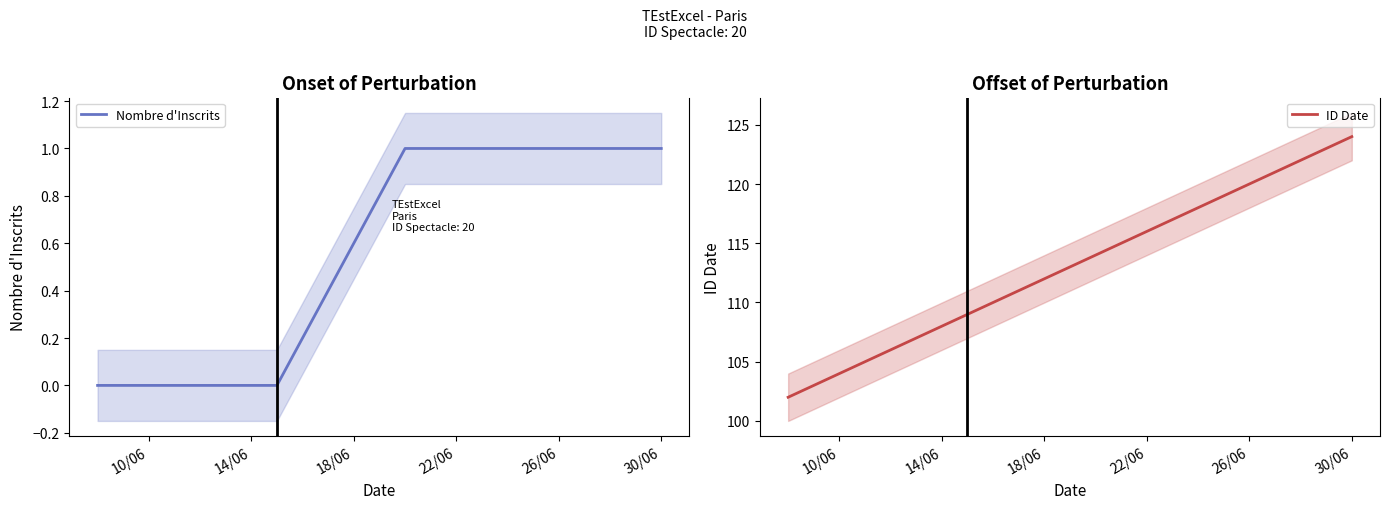

Is it true that Nombre d'Inscrits equals 2 at 30/06?

False